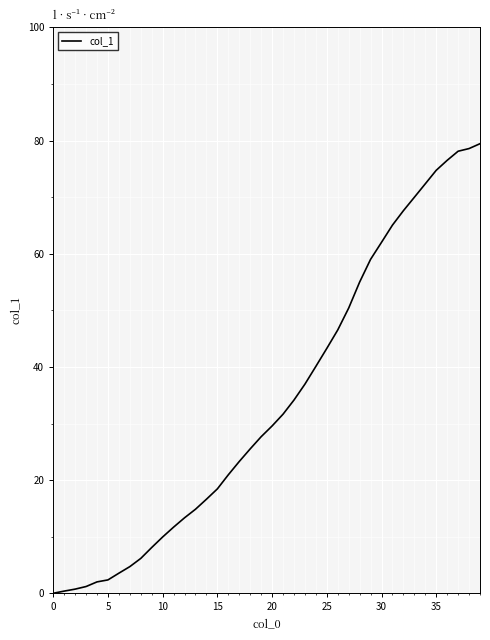

What is the greatest value displayed?

79.5